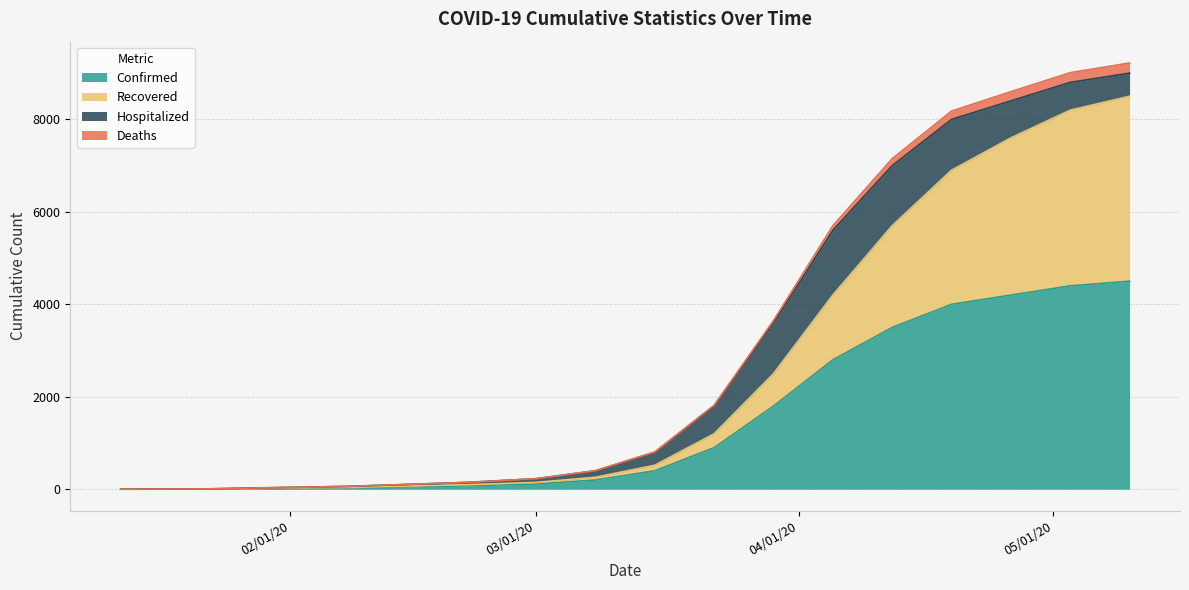

What is the maximum value for Recovered?

8500